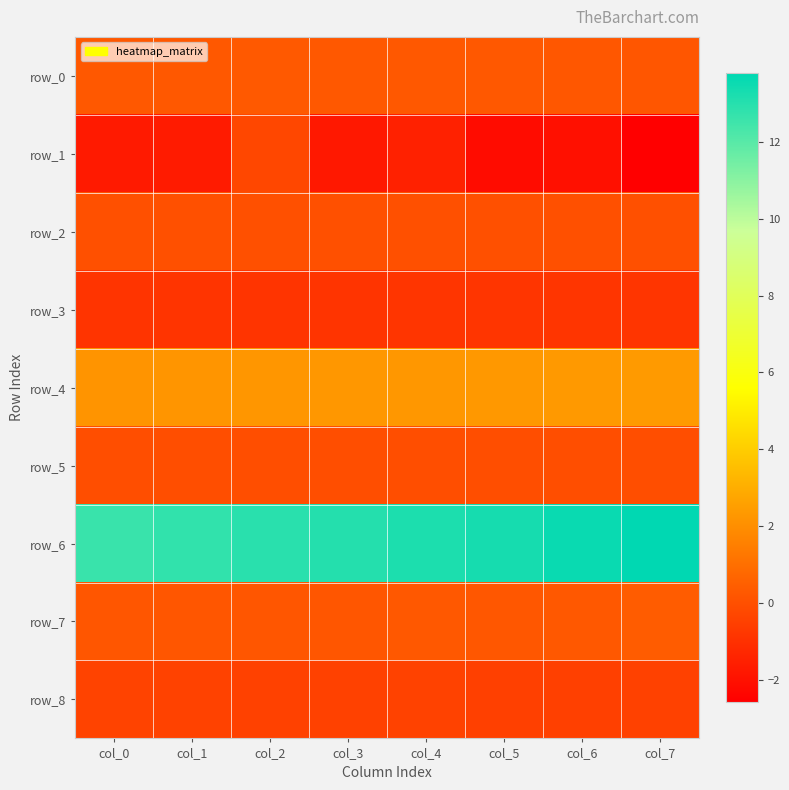

Is the value of row_4 at col_2 greater than the value of row_6 at col_4?

No